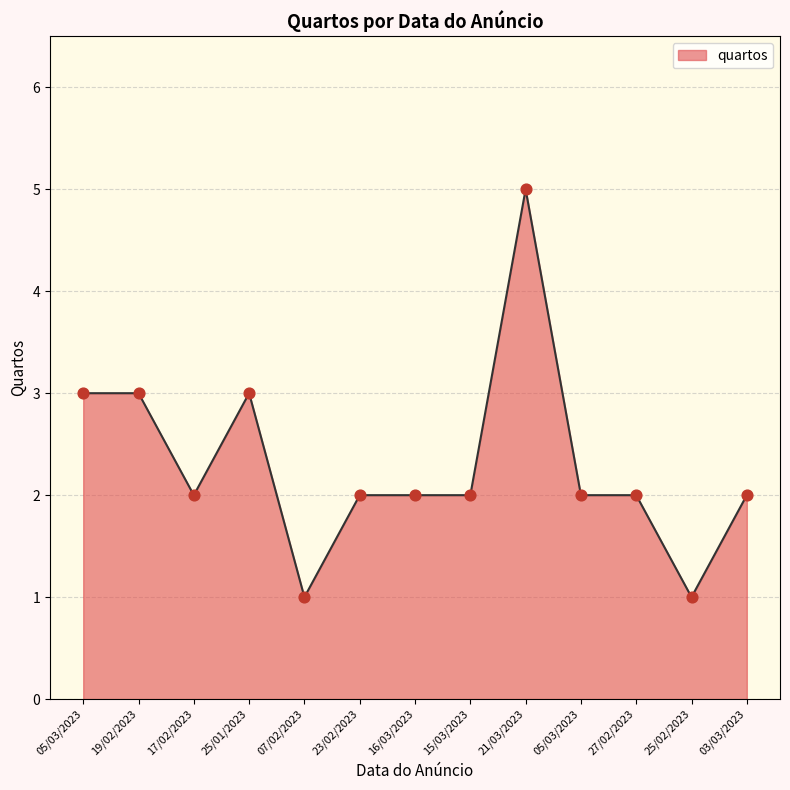

Between 07/02/2023 and 21/03/2023, which is larger?

21/03/2023